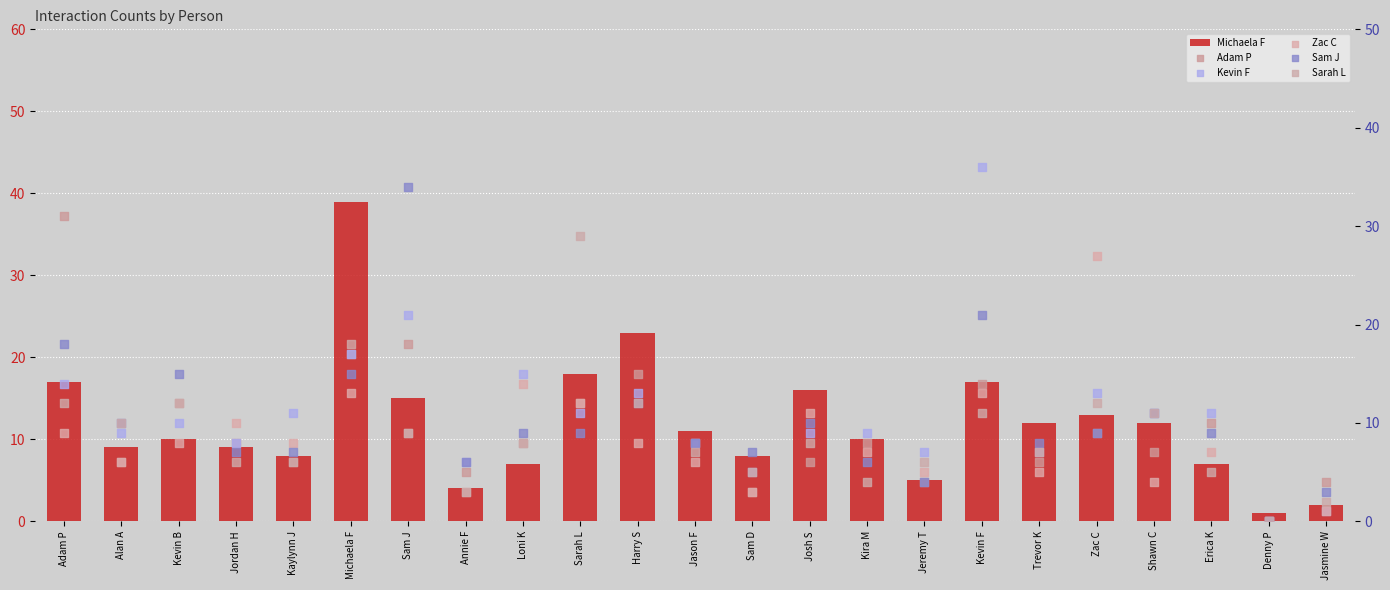

Is the value of Zac C at Trevor K greater than the value of Sarah L at Alan A?

No